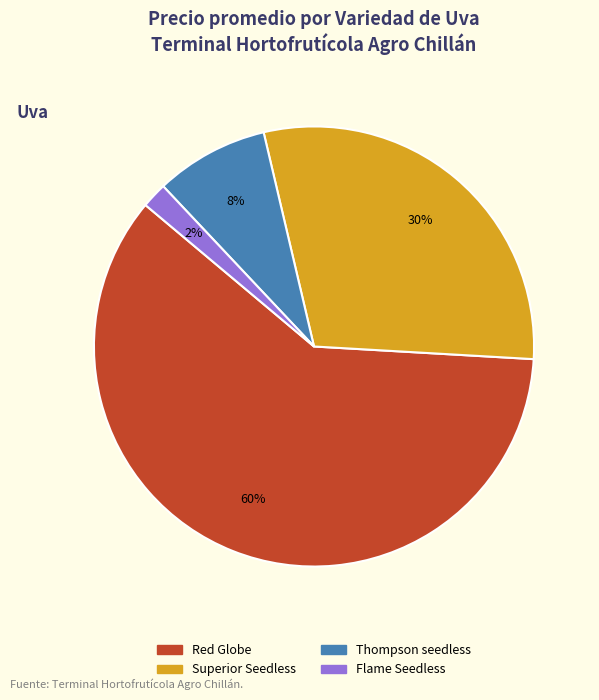

To the nearest percent, what is the average slice percentage?

25%